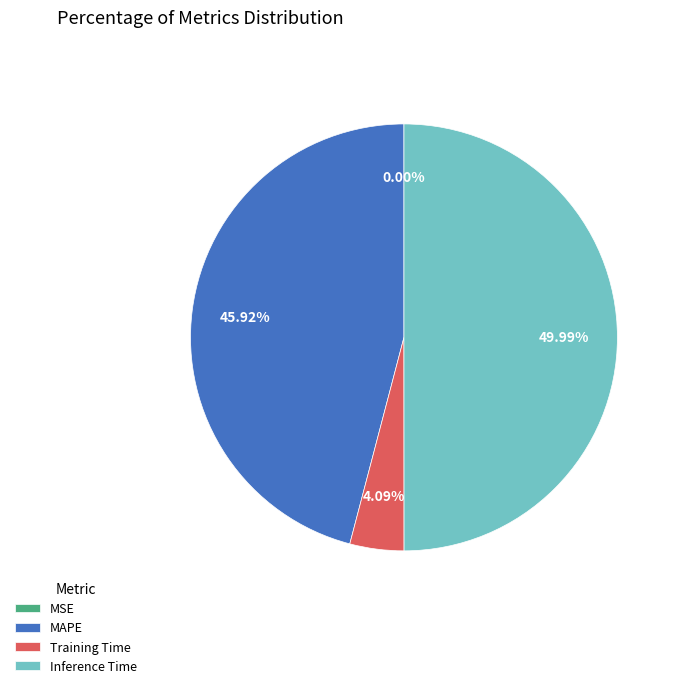

Is Training Time the majority of the pie?

No